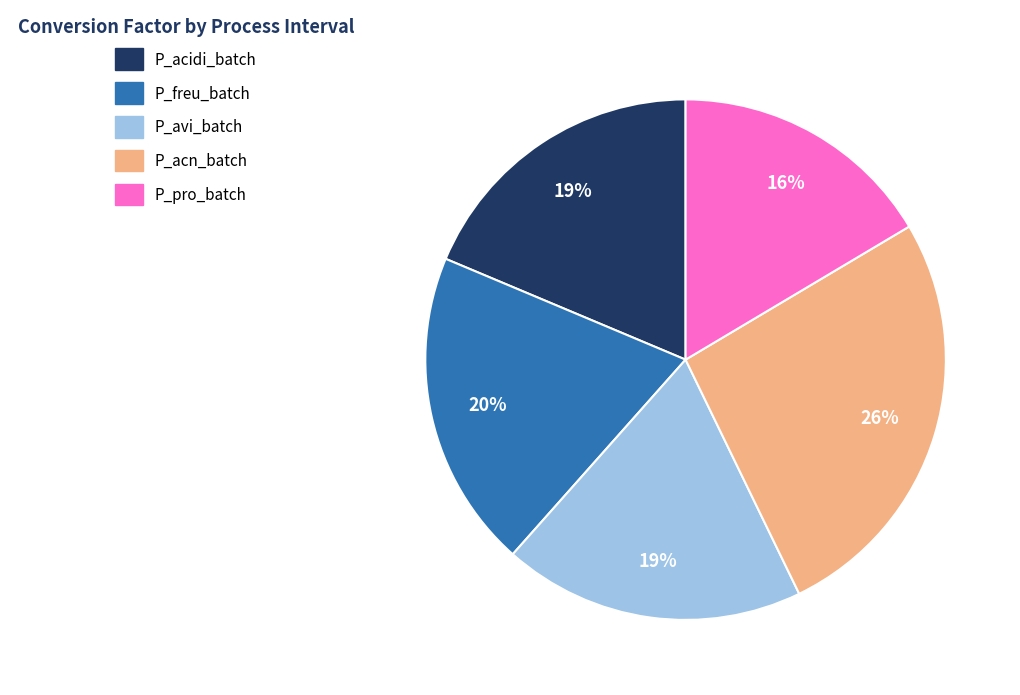

Is there any slice that represents more than half of the pie?

No